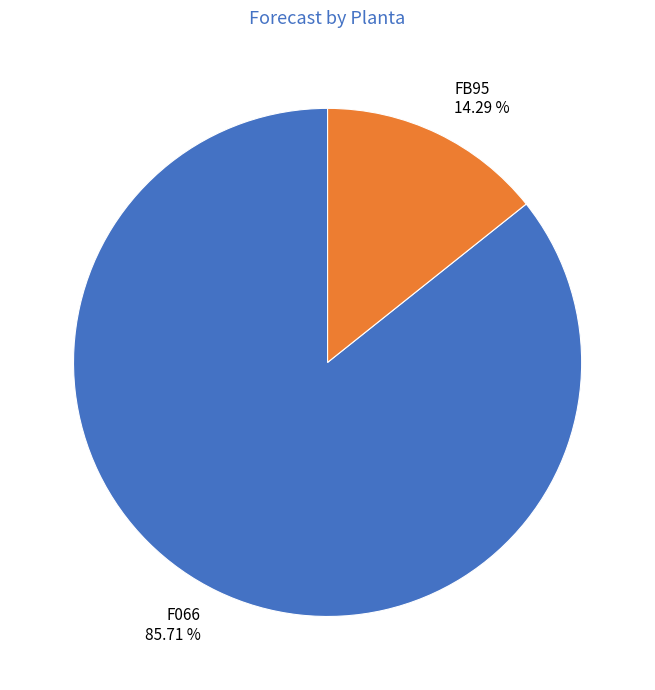

Is there a majority slice in this chart?

Yes